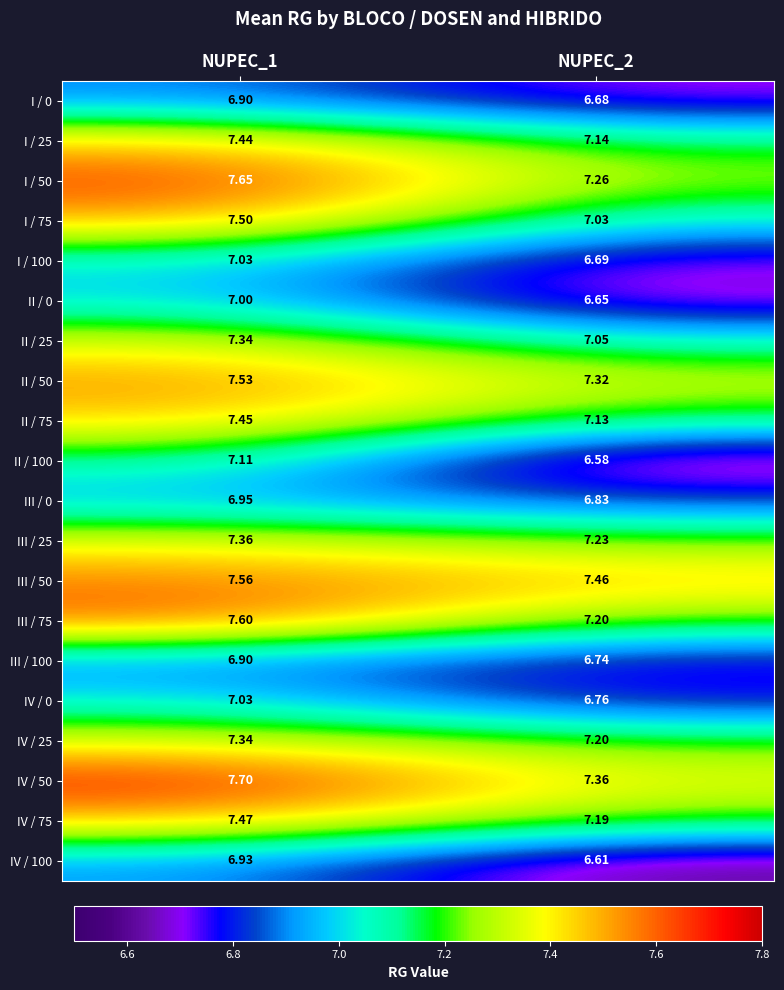

Is the value of I / 75 at NUPEC_1 greater than the value of IV / 100 at NUPEC_1?

Yes